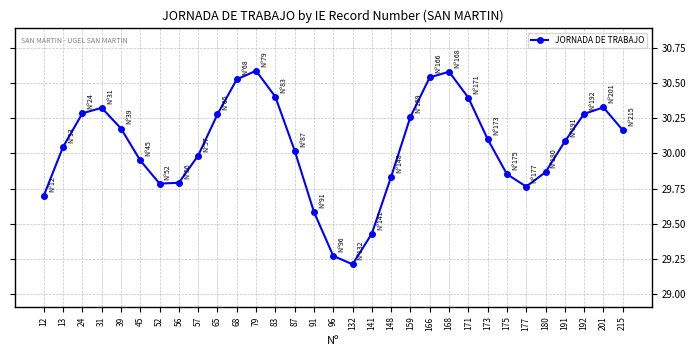

What is the smallest value displayed?

29.2